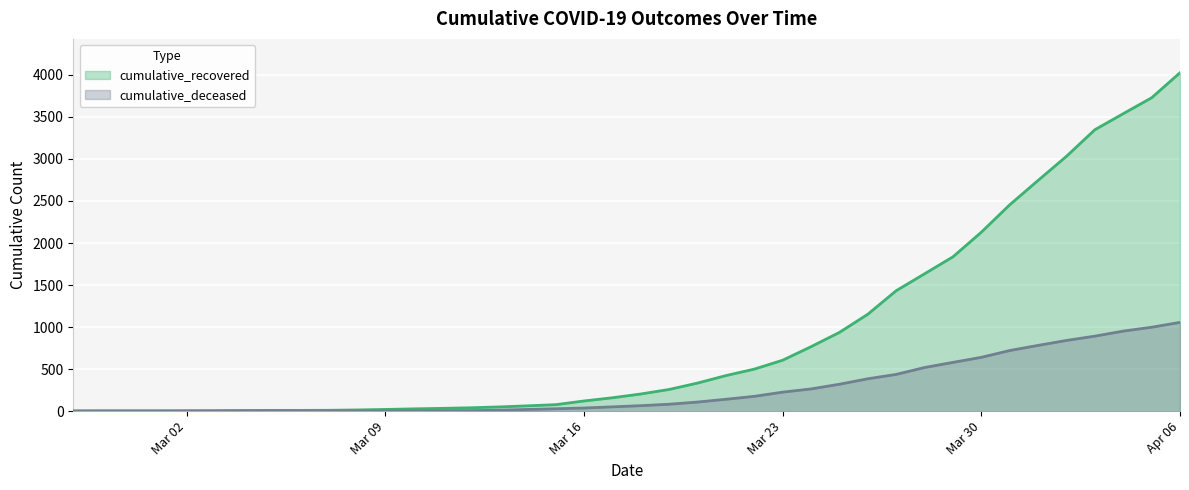

The cumulative_recovered series shows 258 at 2020-03-19. True or false?

True